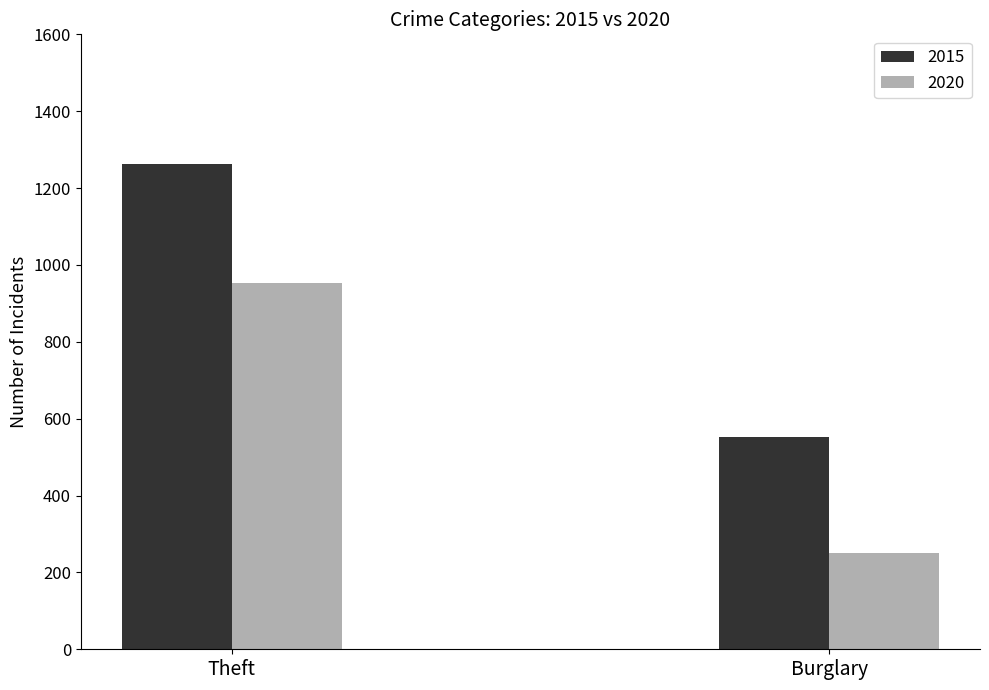

Read the 2020 value at Theft, to the nearest 10.

950